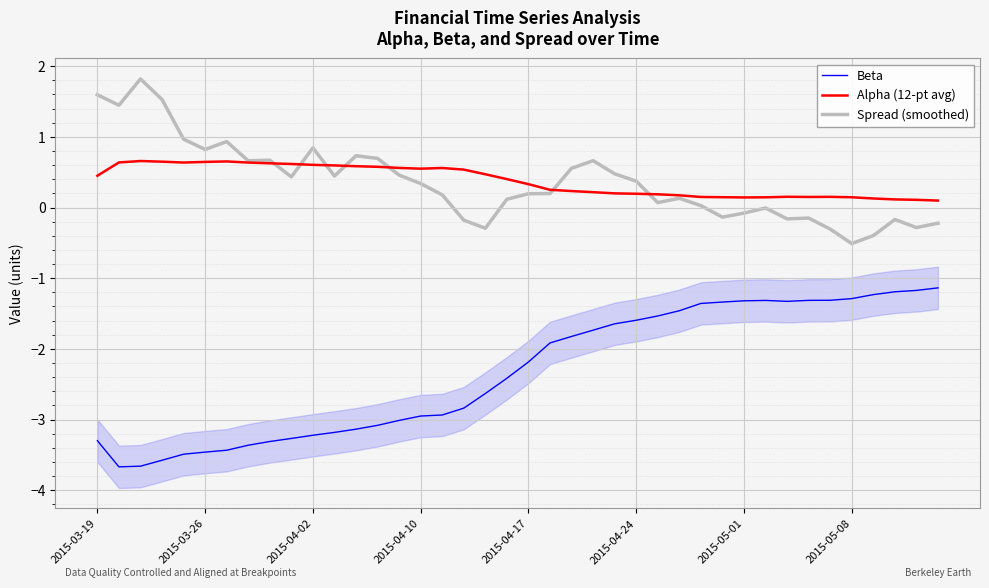

How many data points does each series have?

40